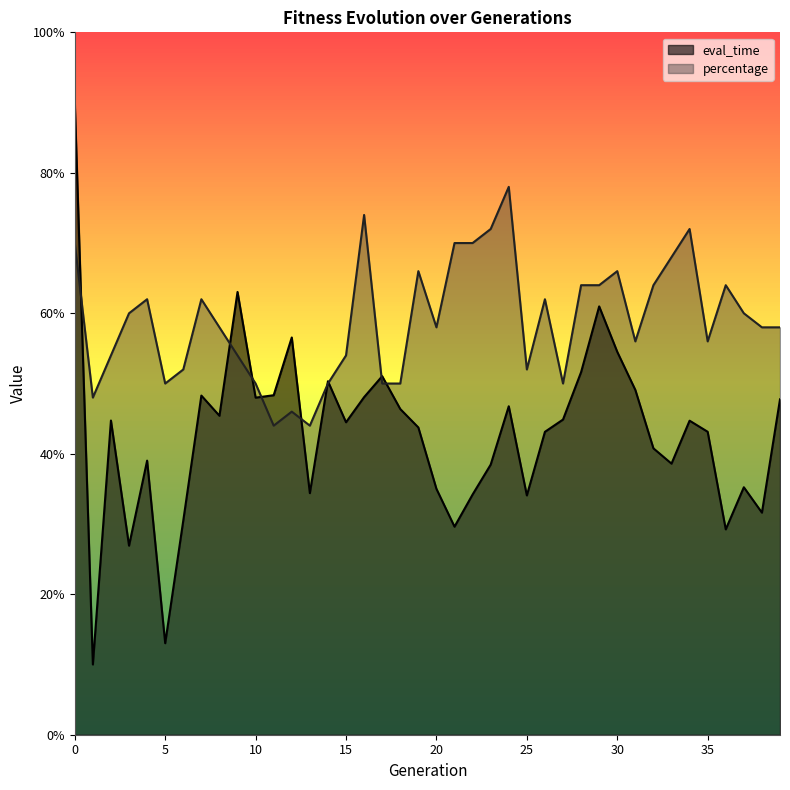

What is the difference between the maximum and minimum values in the eval_time series?

0.8